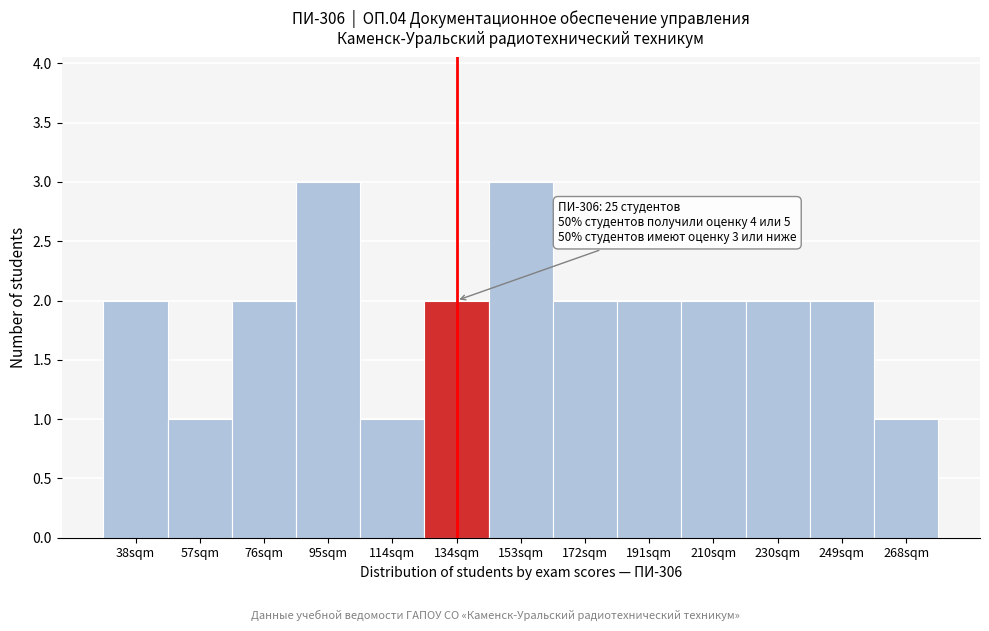

Reading right to left, what are all the values shown in this chart?

268sqm=1	249sqm=2	230sqm=2	210sqm=2	191sqm=2	172sqm=2	153sqm=3	134sqm=2	114sqm=1	95sqm=3	76sqm=2	57sqm=1	38sqm=2